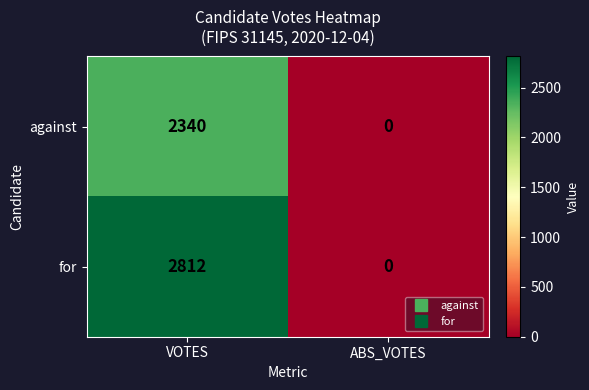

At which category is the sum across all series the highest?

VOTES